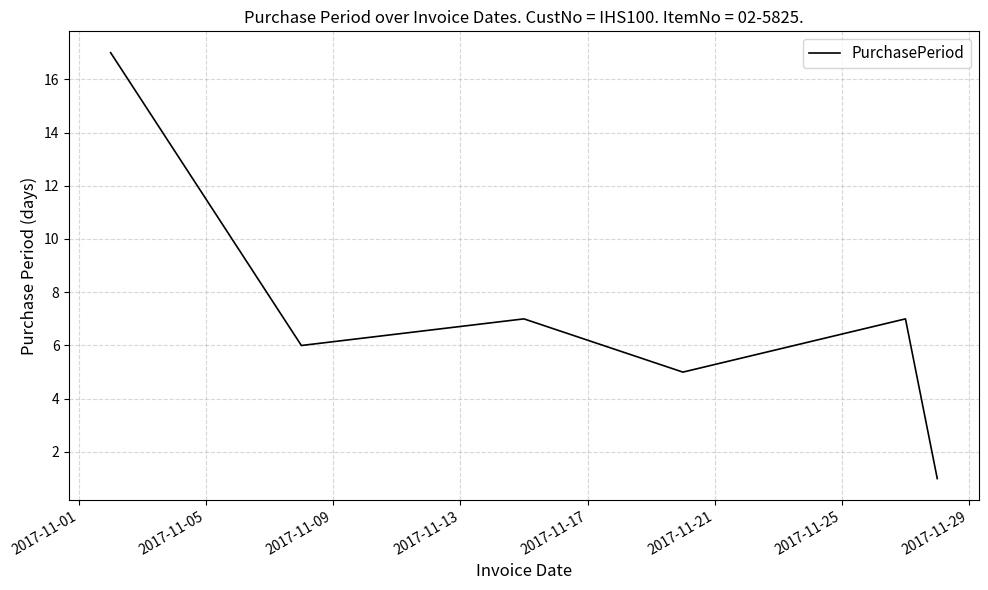

What is the greatest value displayed?

17